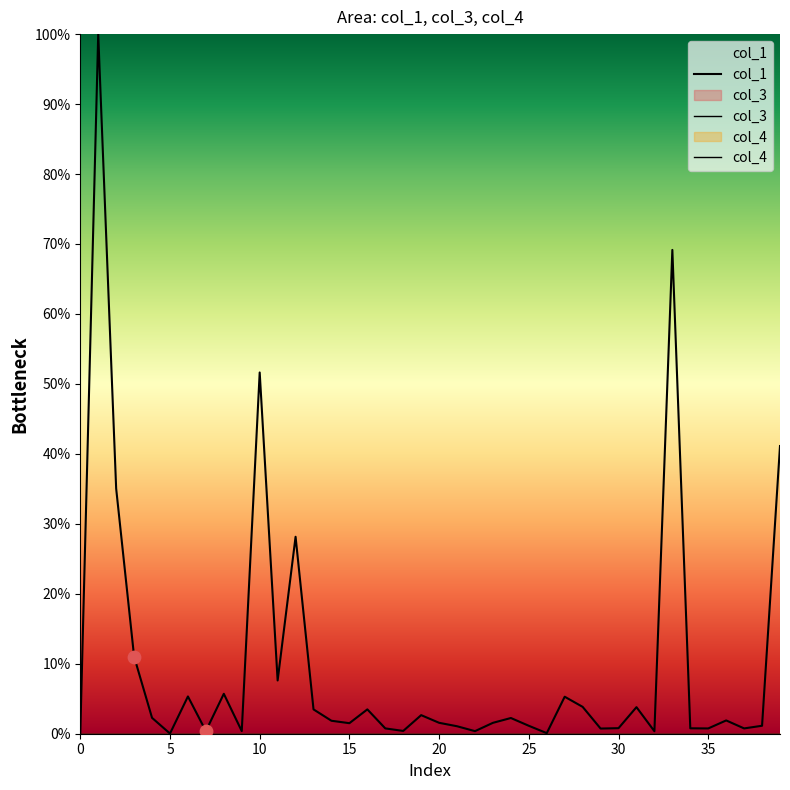

What are all the series names shown in the legend?

col_1, col_3, col_4